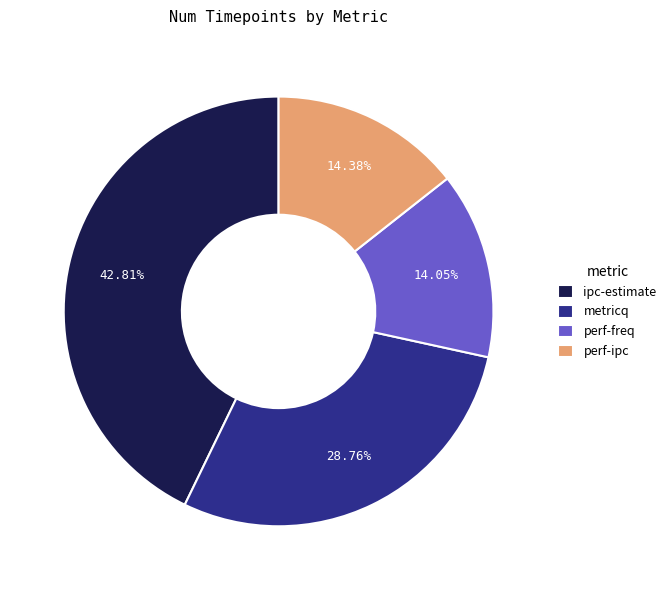

Which slice is the largest?

ipc-estimate